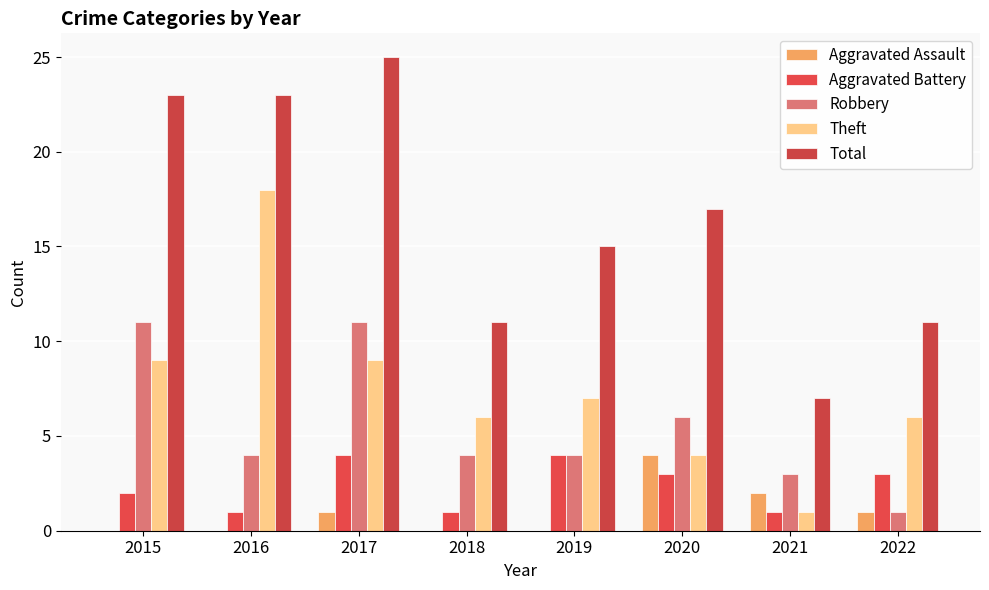

How many categories are shown in the chart?

8